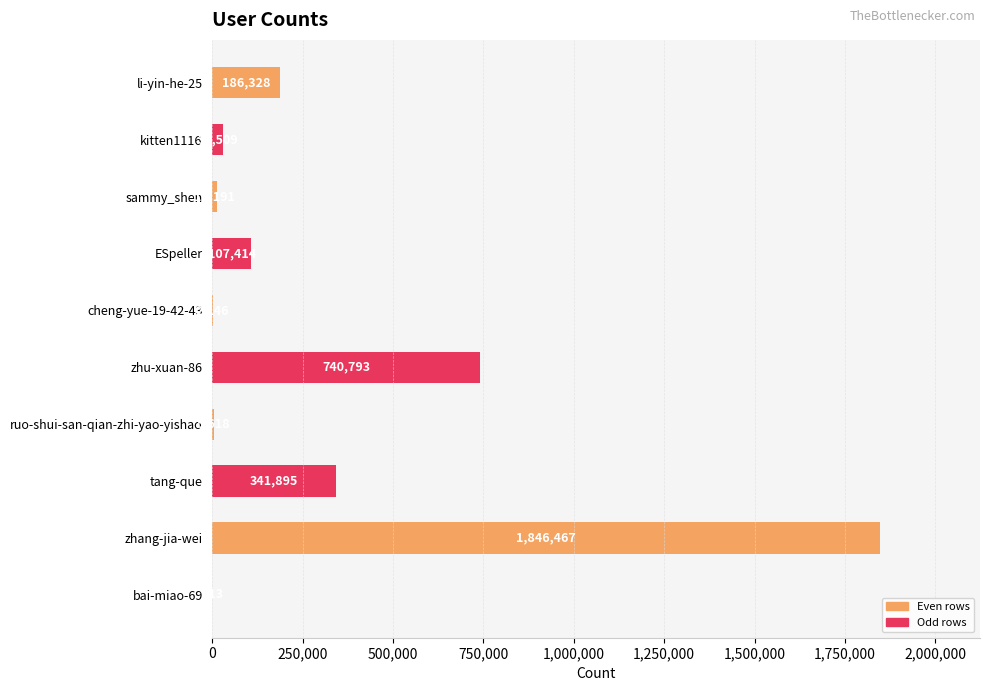

Between li-yin-he-25 and zhu-xuan-86, which is larger?

zhu-xuan-86